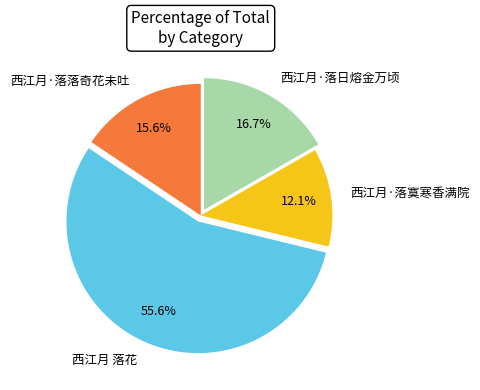

To the nearest percent, what is the average slice percentage?

25%